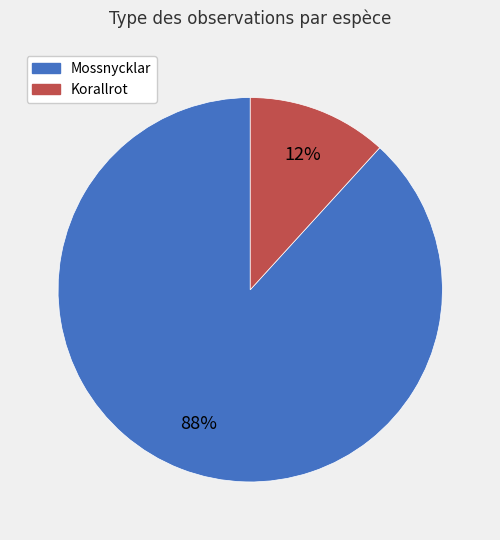

Which has a higher value, Korallrot or Mossnycklar?

Mossnycklar